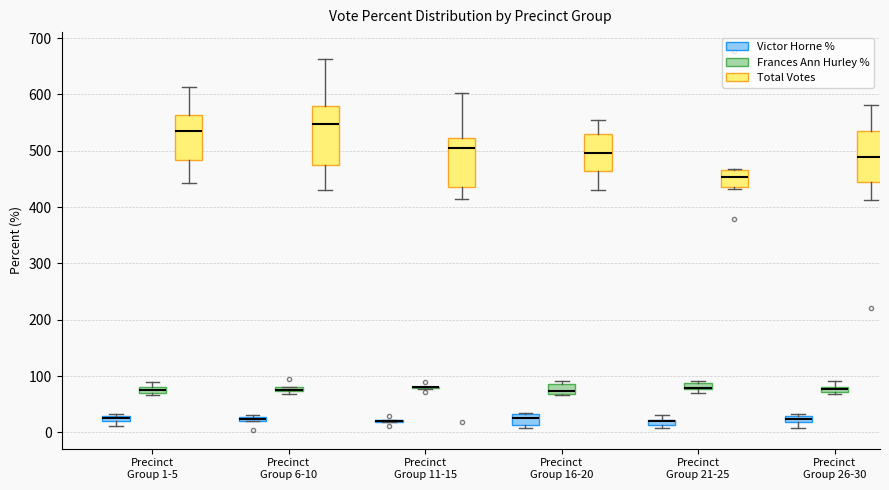

Where does the upper whisker of the box for Precinct Group 26-30 (Frances Ann Hurley %) end on the y-axis? The values are not printed on the chart, so give them approximately, as read against the axis.

90